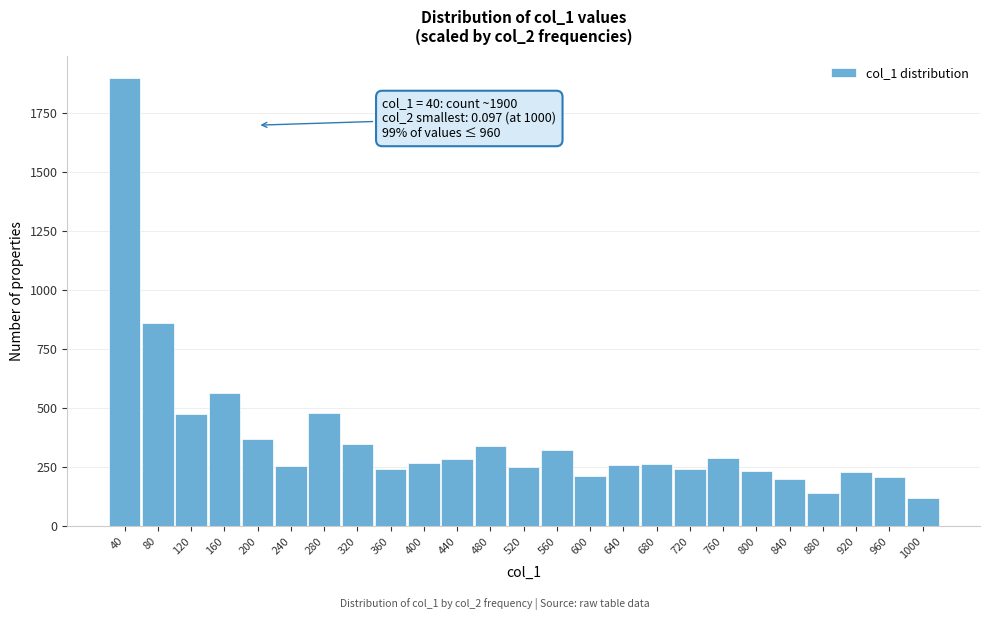

What value does the data have at 600?

212